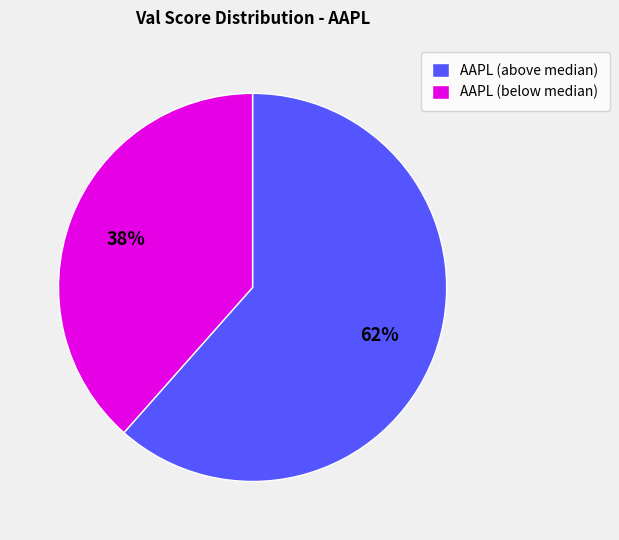

True or false: AAPL (above median) accounts for 62% of the total.

True